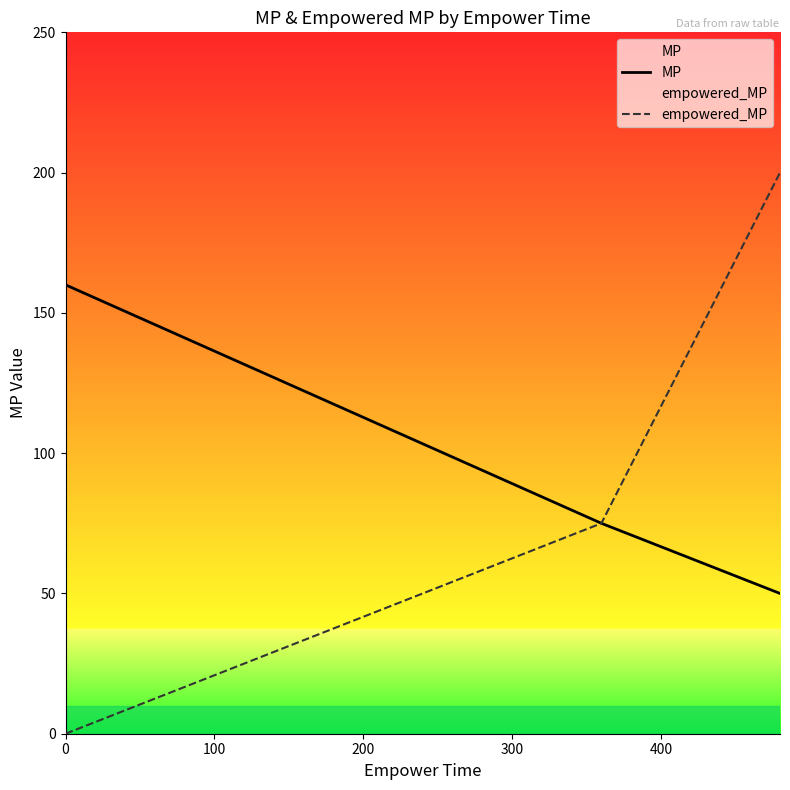

What are all the series names shown in the legend?

MP, empowered_MP